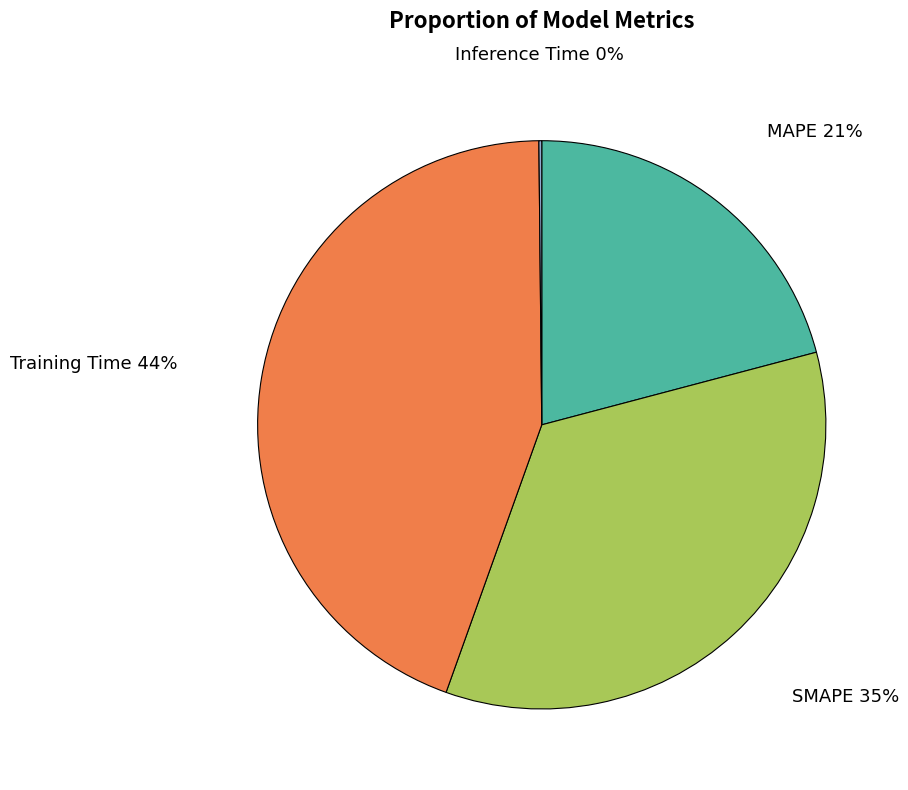

What is the ratio of the value at MAPE to the value at Training Time?

0.5